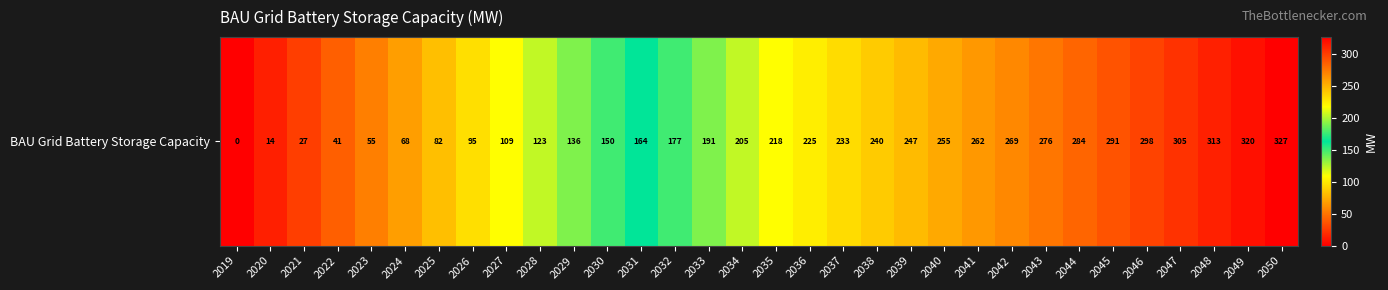

How many distinct data groups are displayed?

1